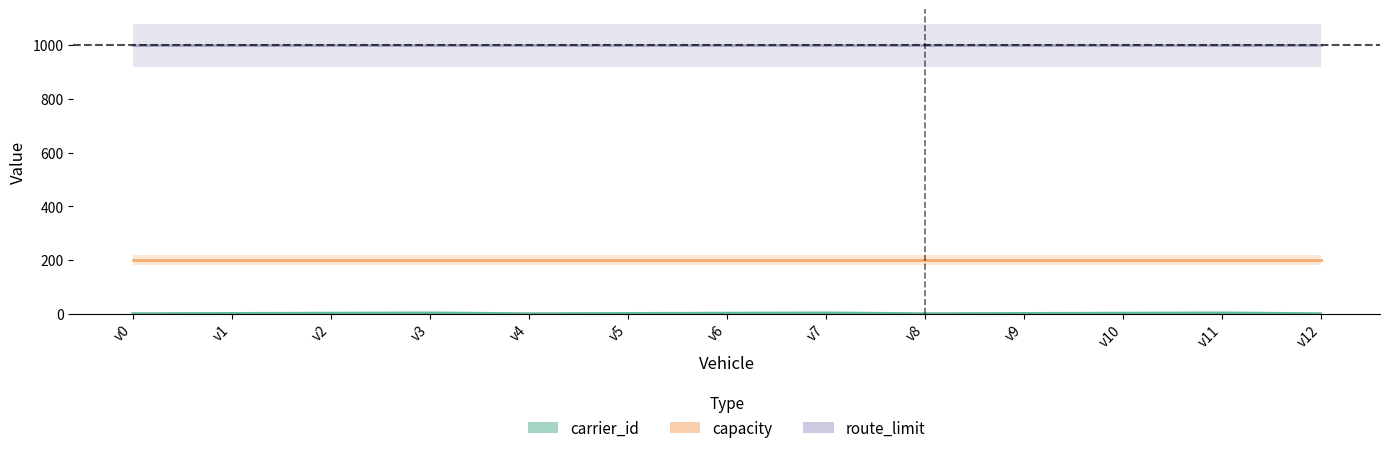

List the series in order of their overall mean, highest first.

route_limit, capacity, carrier_id